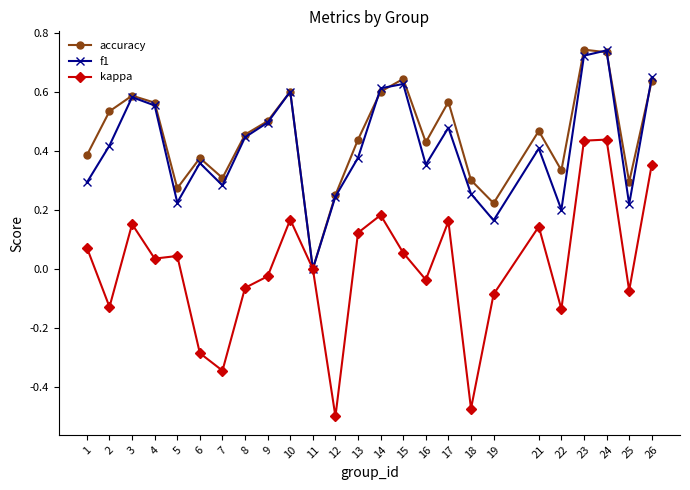

How many categories are shown in the chart?

25